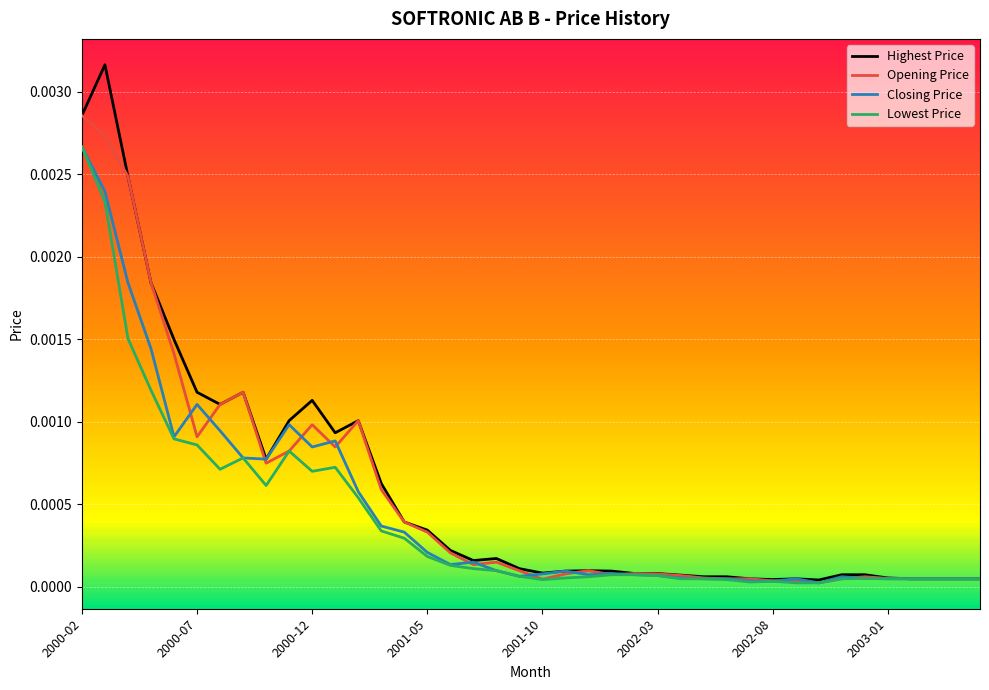

Which series has the largest range (max minus min)?

Highest Price